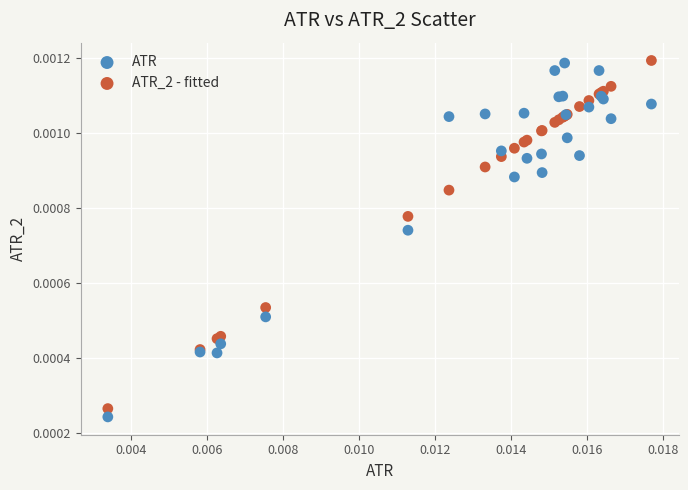

Which series reaches the minimum Y coordinate?

ATR